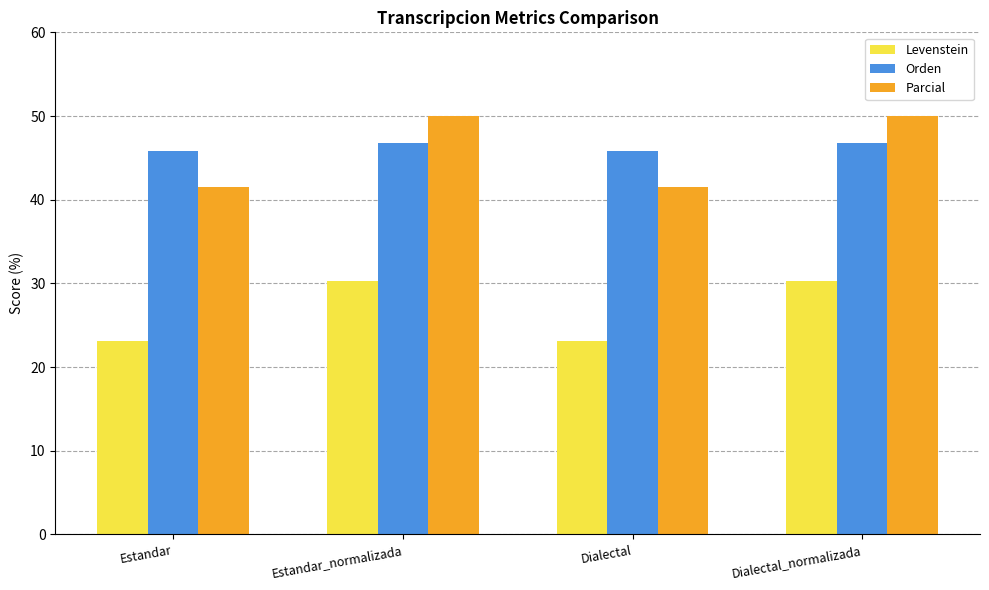

Is the value of Parcial at Estandar greater than the value of Orden at Estandar?

No